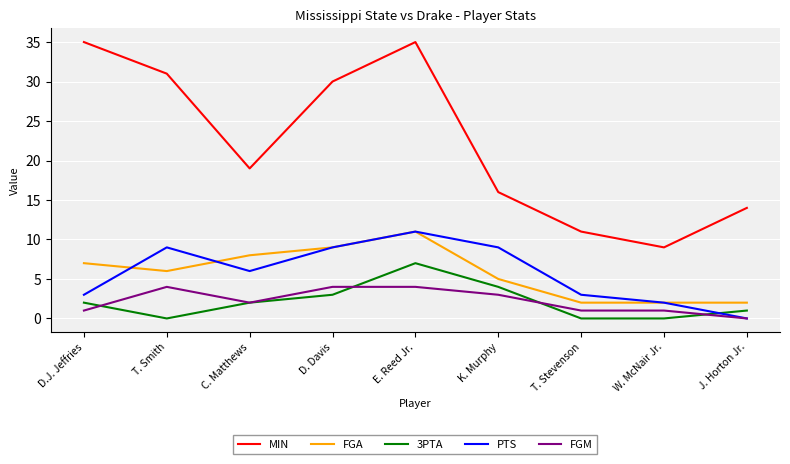

How many intersections are there between 3PTA and PTS?

1